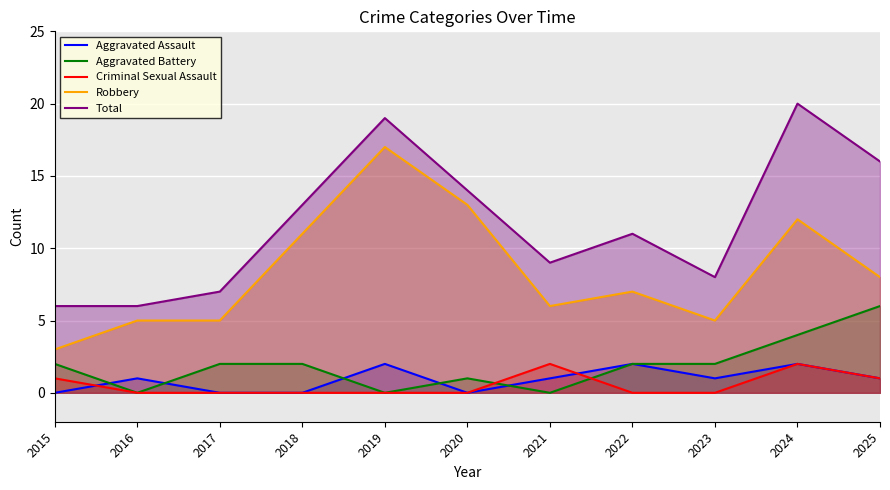

What is the difference between the highest and lowest values at 2021?

9